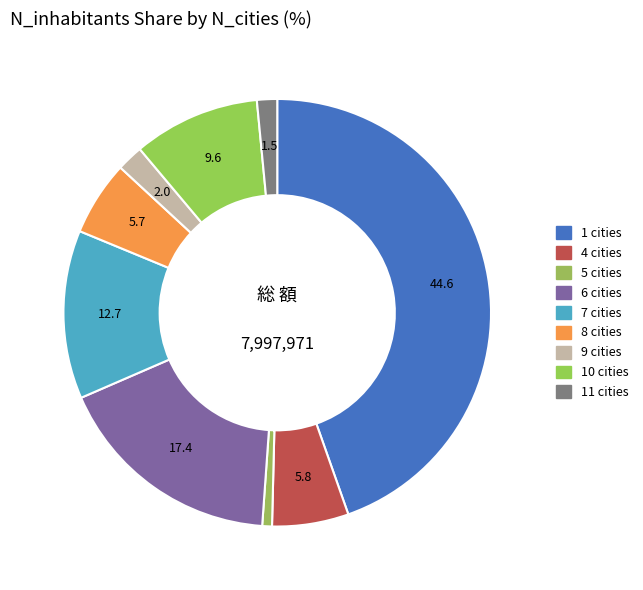

Which category has the smallest portion of the pie?

5 cities